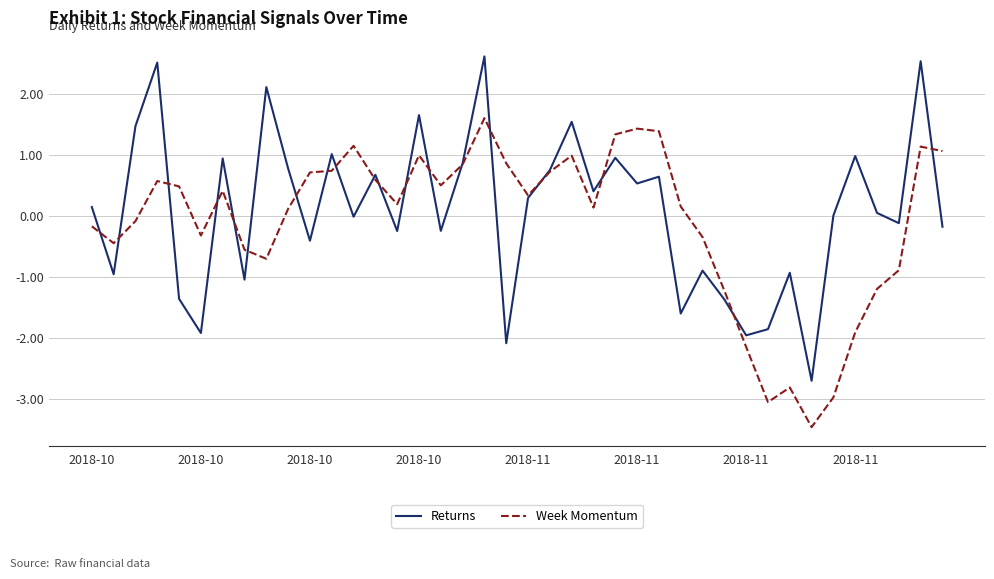

How many interior local valleys does the Returns series have?

14